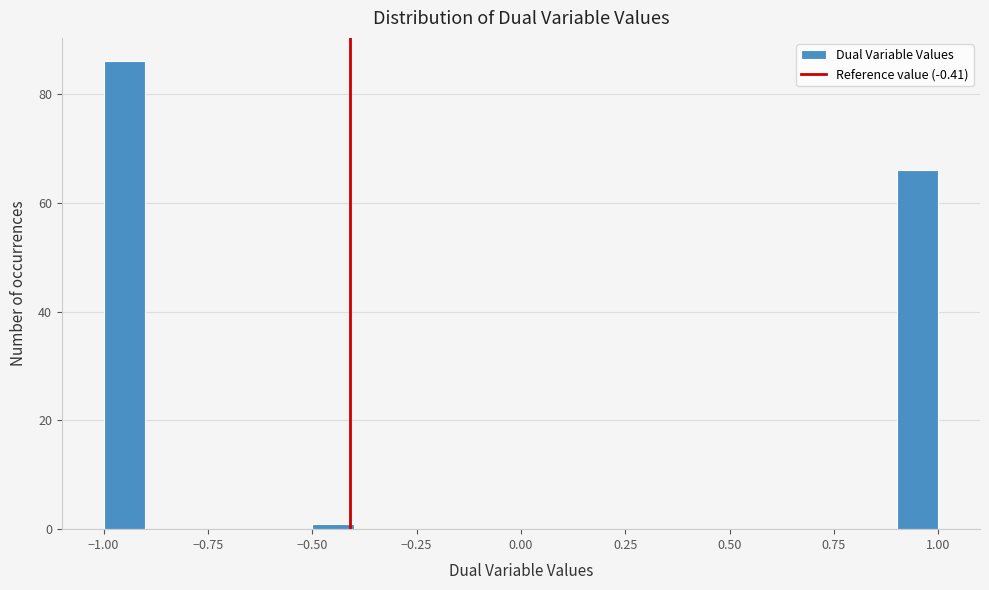

Read against the x-axis, roughly where is the centre of the tallest bar?

-0.95